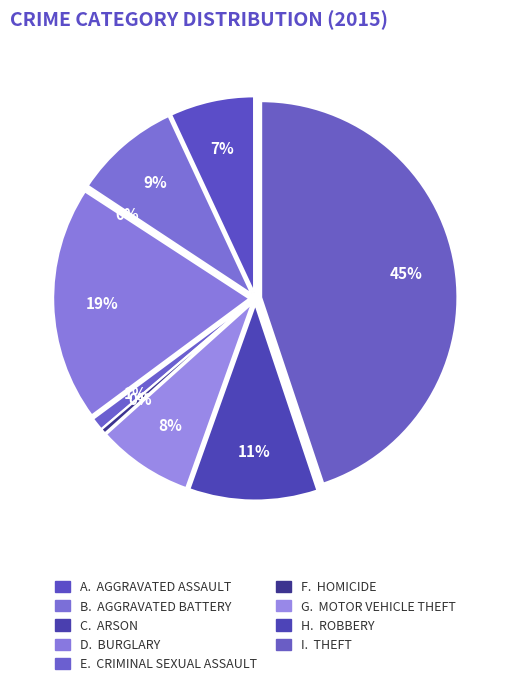

Is there any slice that represents more than half of the pie?

No